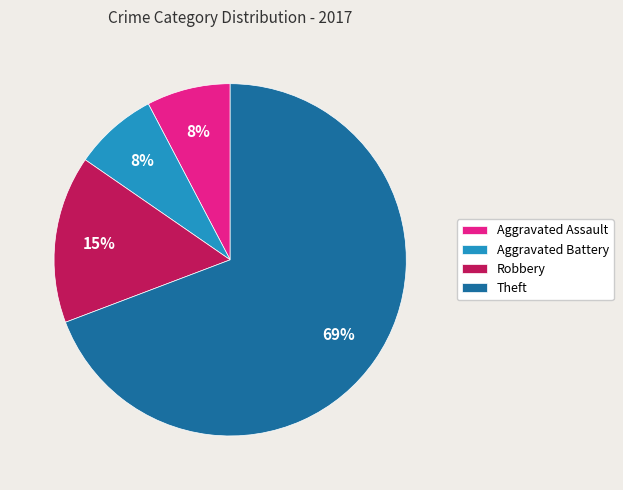

True or false: Robbery accounts for 15% of the total.

True